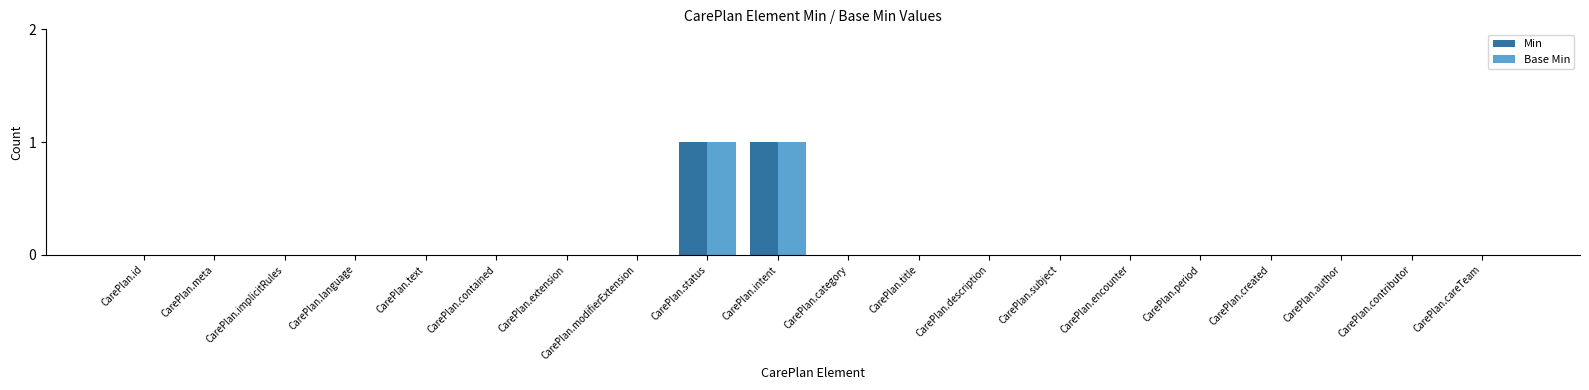

What are all the series names shown in the legend?

Min, Base Min